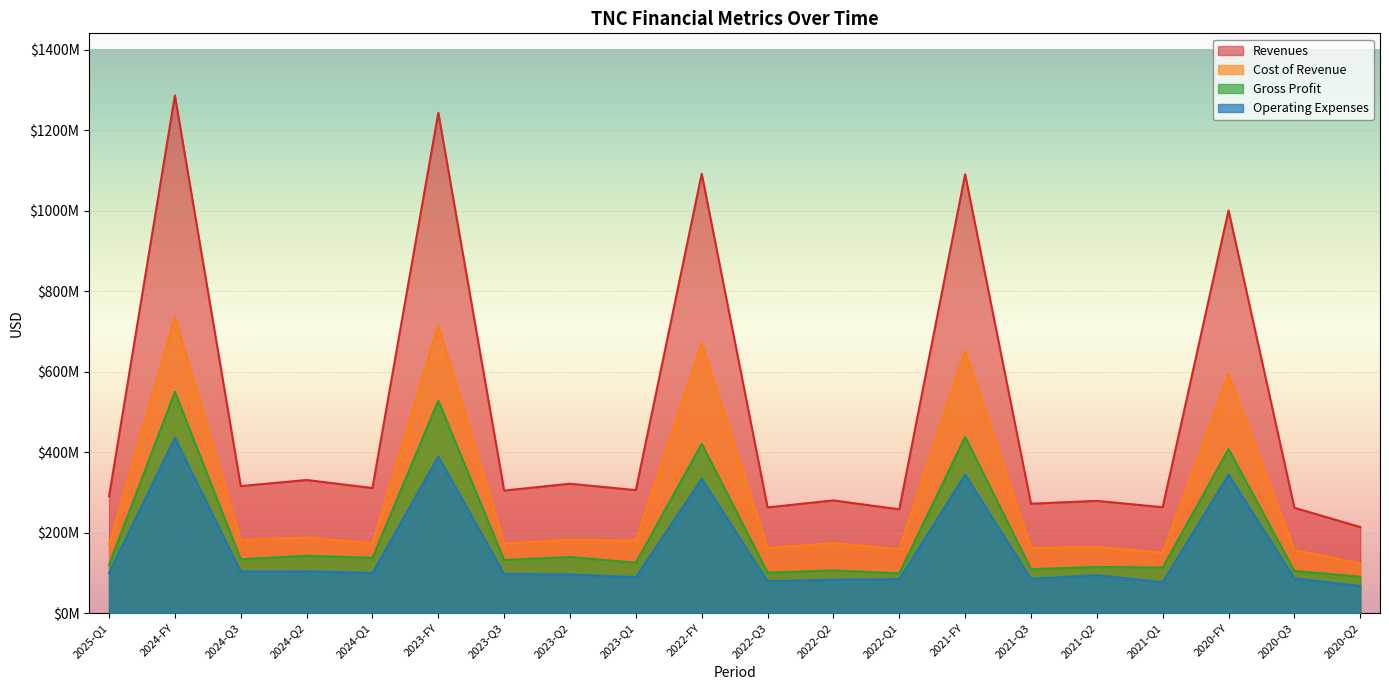

What is the lowest value of the Revenues series?

214000000